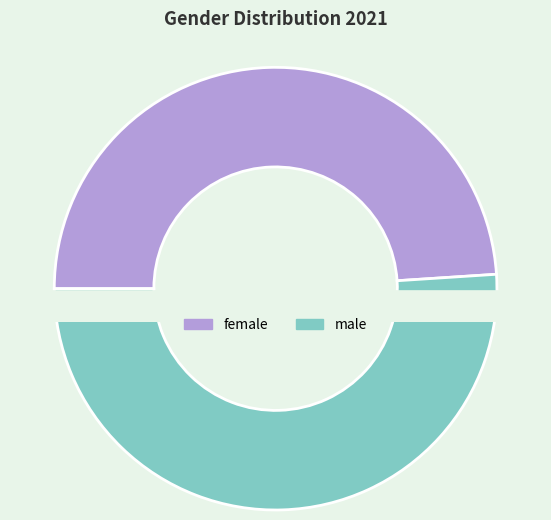

Which slice is the largest?

male